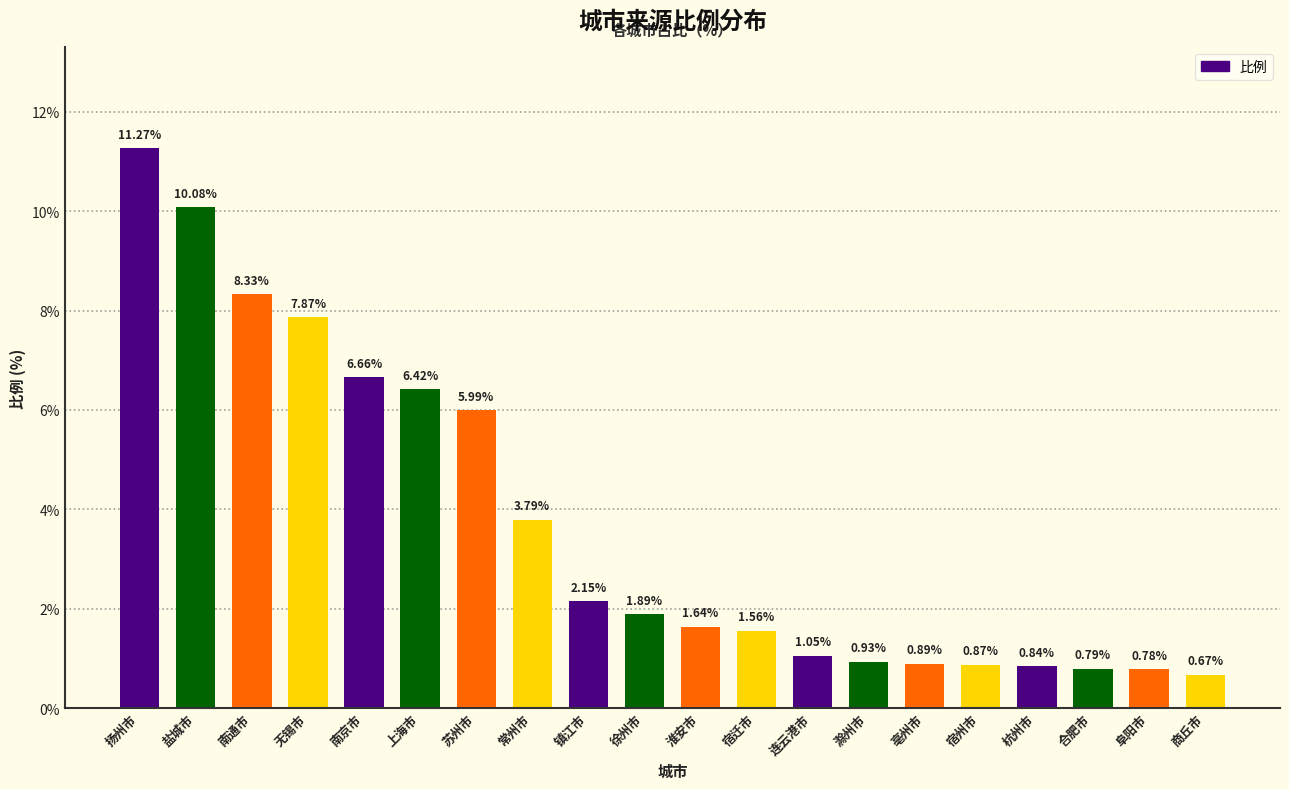

What is the sum of the values at 连云港市 and 镇江市?

3.2